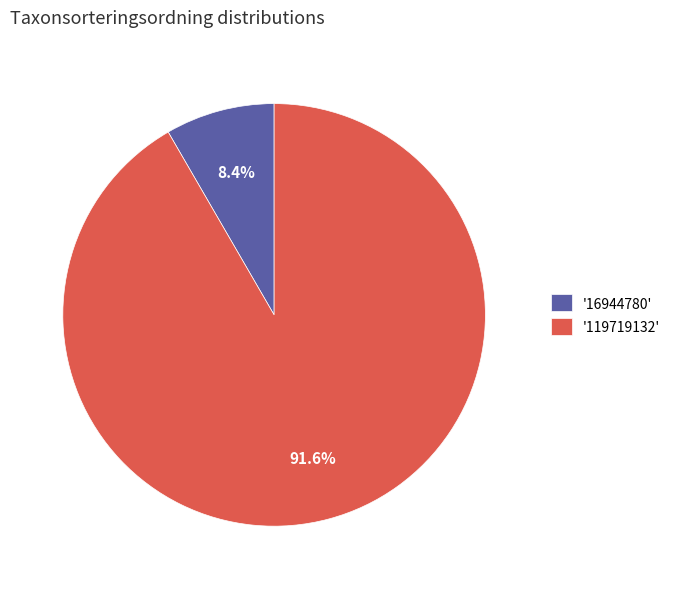

Which category has the biggest portion of the pie?

'119719132'